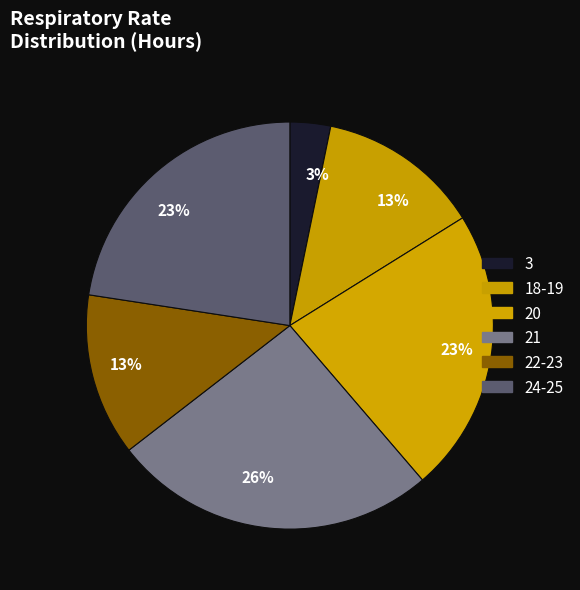

How many slices are in this pie chart?

6